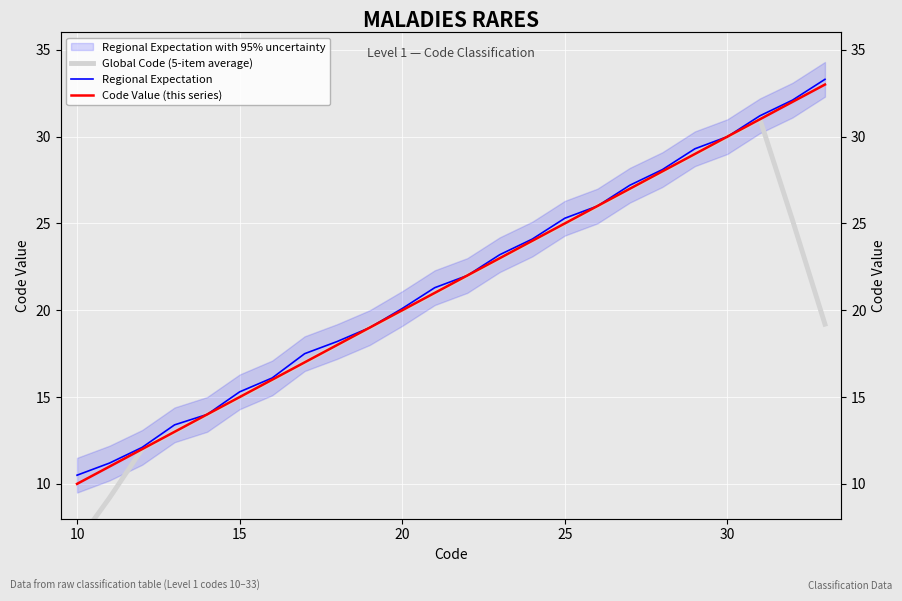

Which series has the largest range (max minus min)?

Global Code (5-item average)